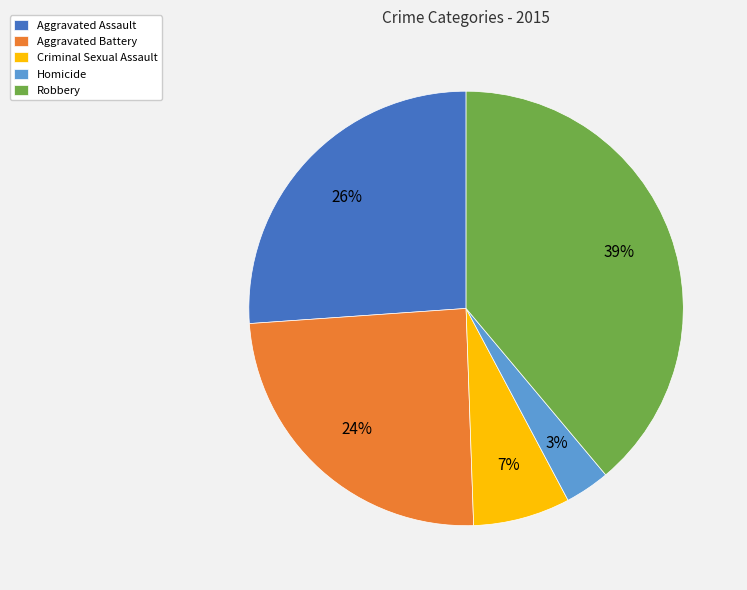

Combined, do Aggravated Battery and Robbery account for over 50%?

Yes